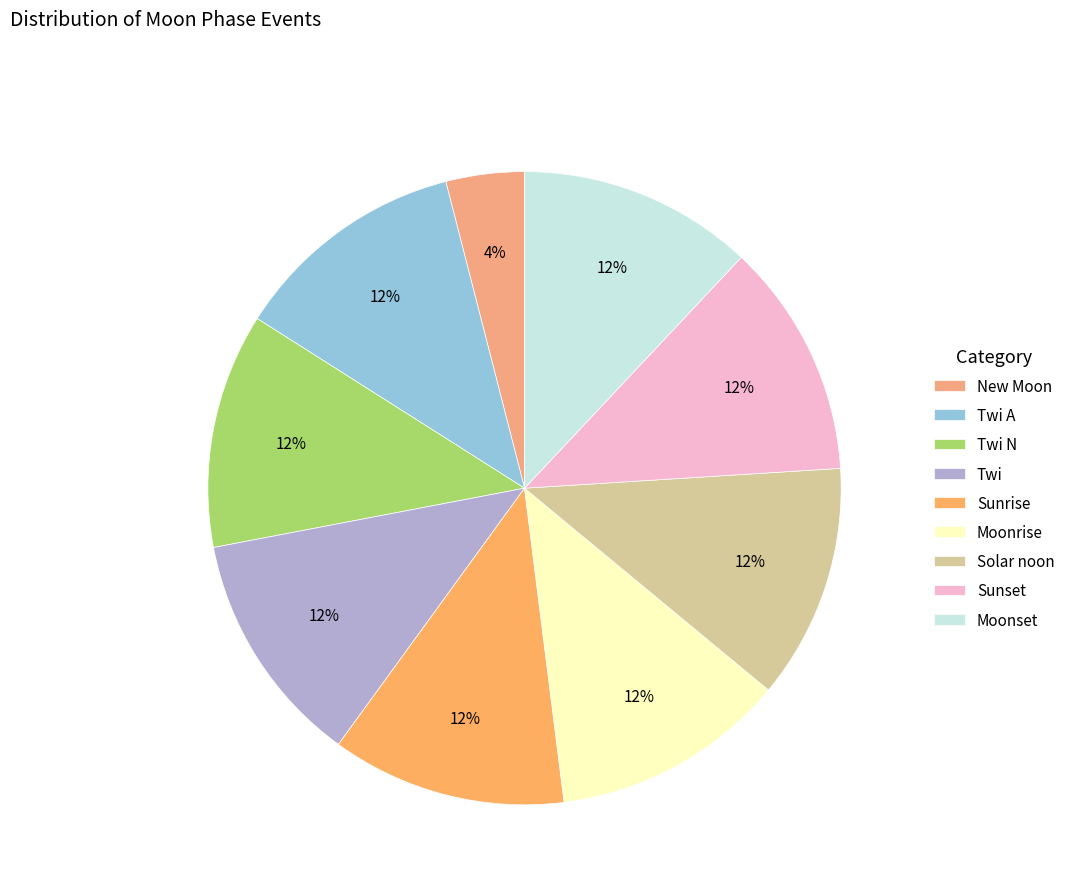

What percentage is the Sunset slice, to the nearest percent?

12%